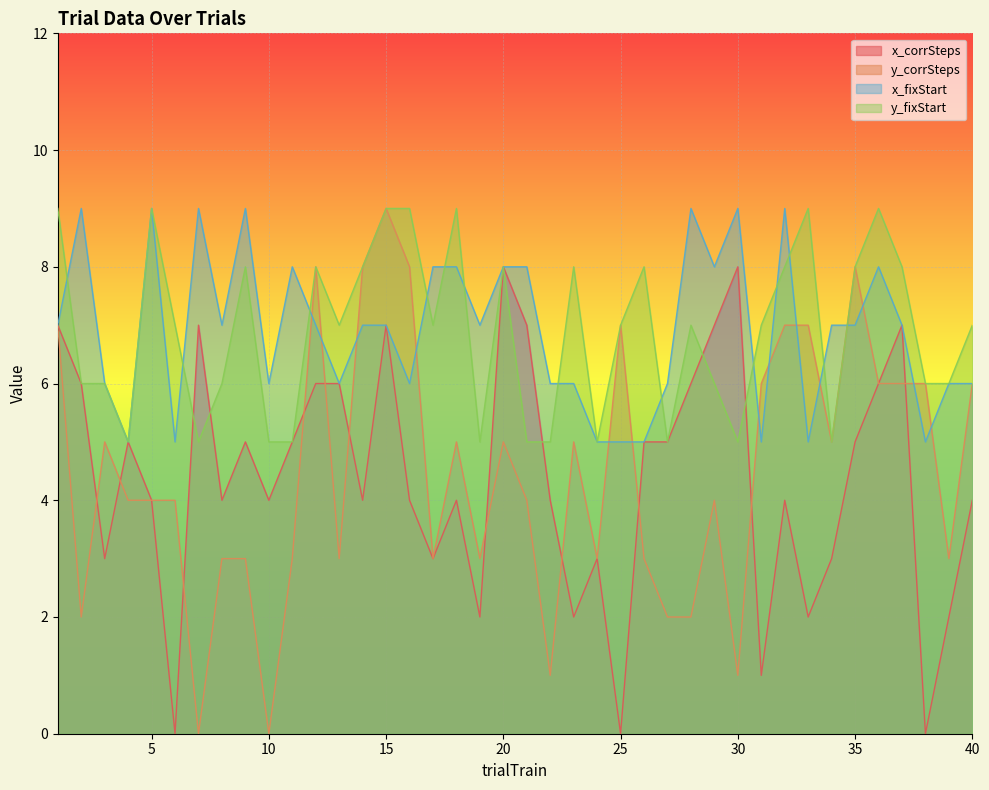

At which category is the sum across all series the highest?

15